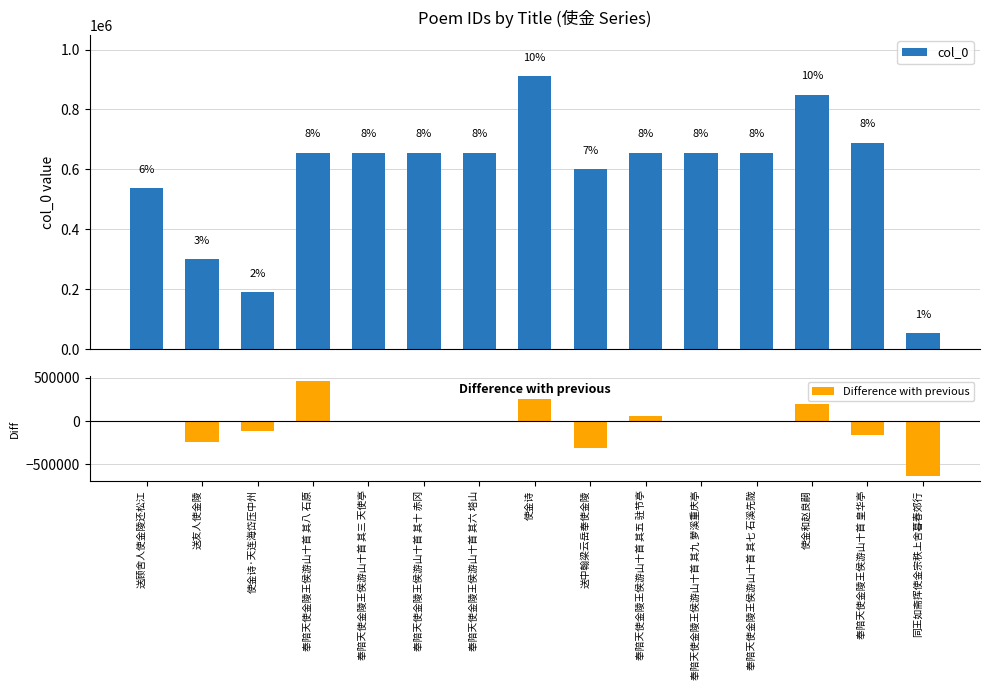

Which series has the largest total across all categories?

col_0